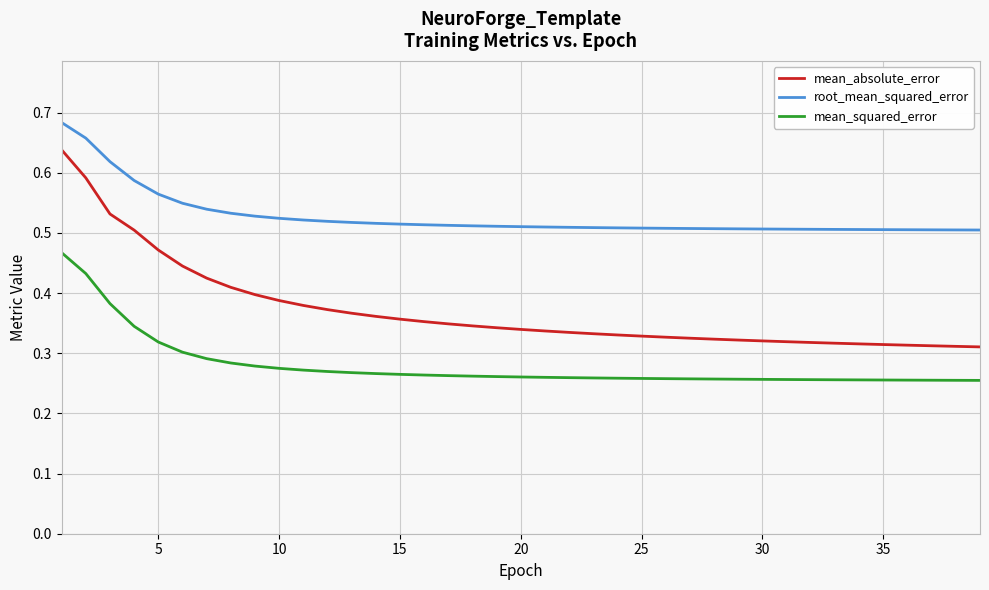

Which series has the widest spread of values?

mean_absolute_error